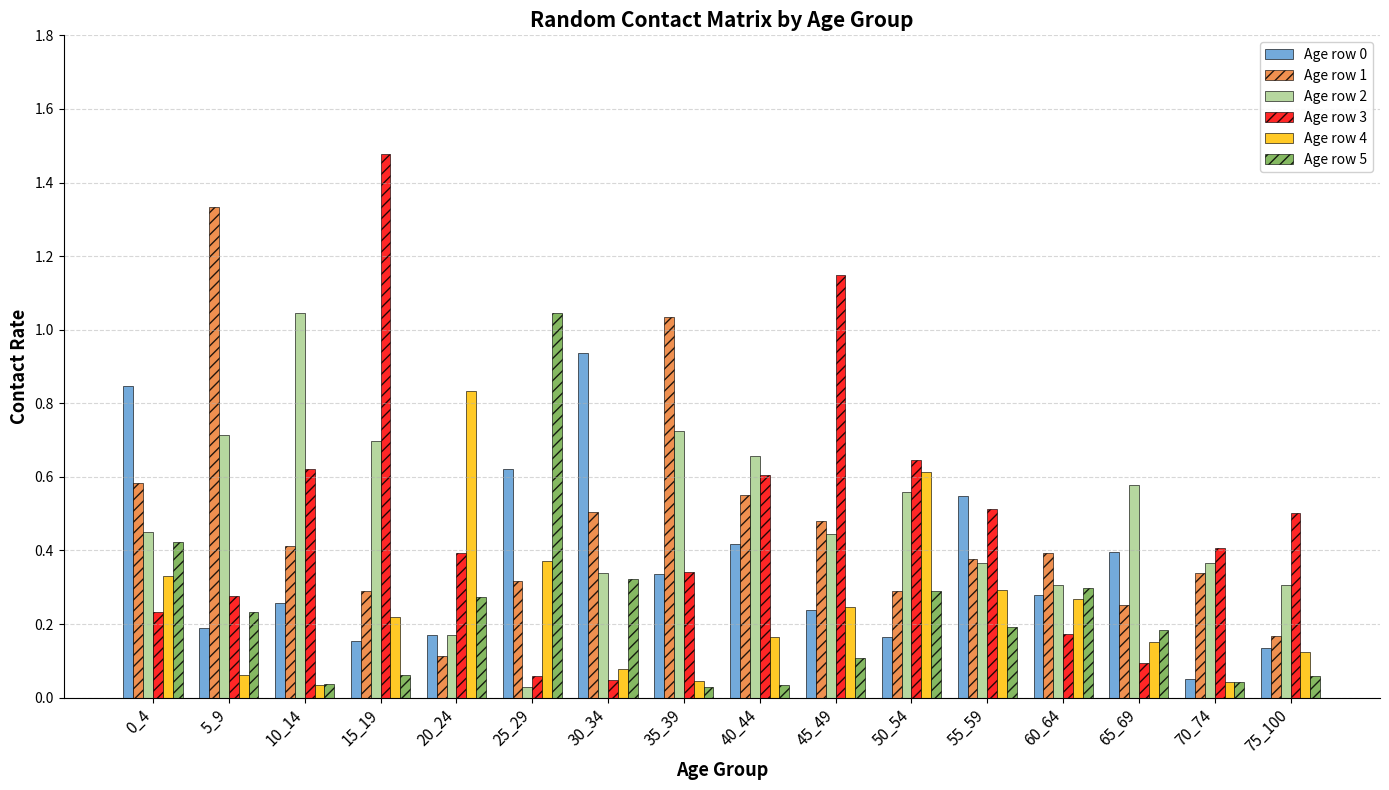

The value of Age row 1 at 0_4 is 0.9. True or false?

False